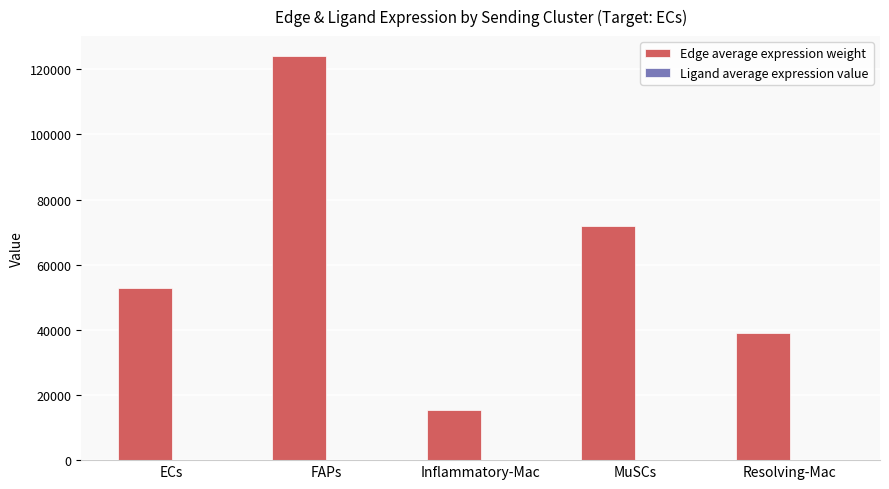

Between FAPs and Inflammatory-Mac, which series saw the biggest shift?

Edge average expression weight